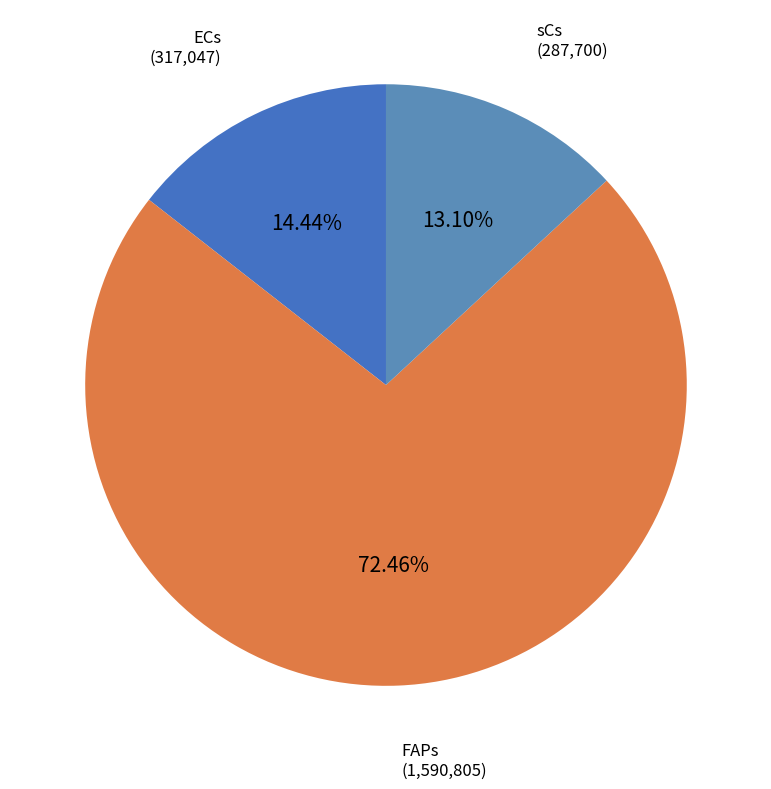

Which slice is the largest?

FAPs